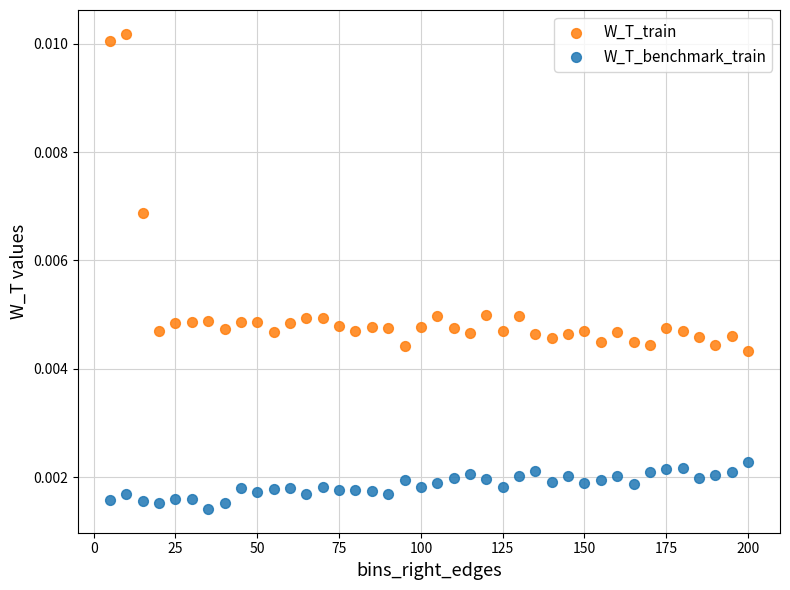

What are all the series names shown in the legend?

W_T_train, W_T_benchmark_train